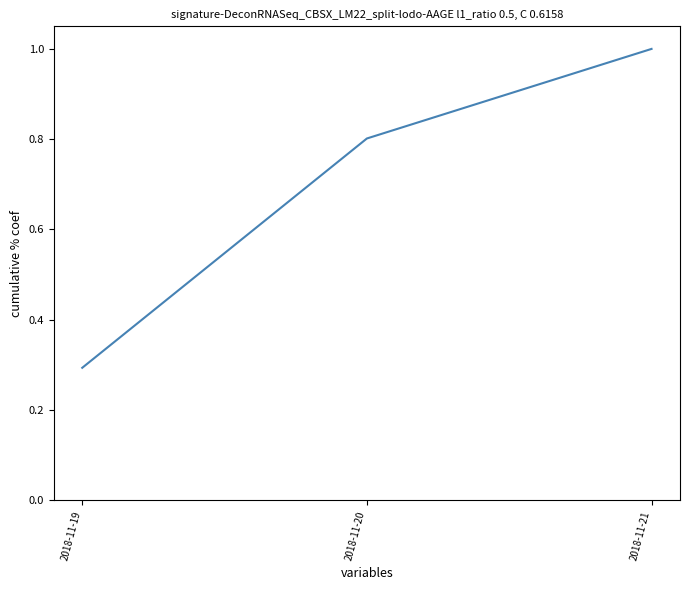

Count the number of categories in the chart.

3